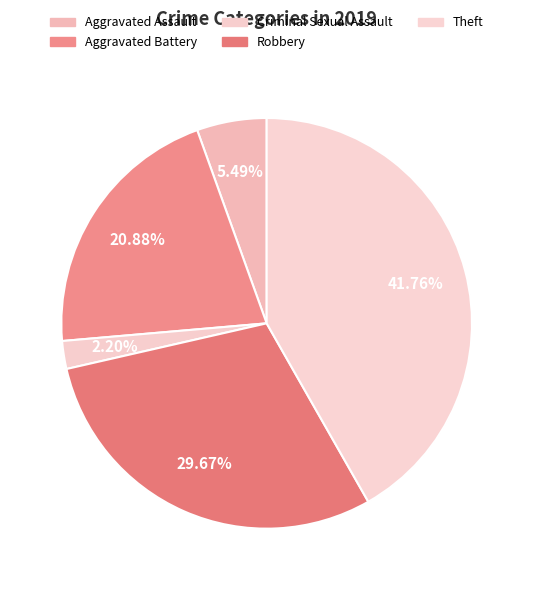

Is Theft the majority of the pie?

No